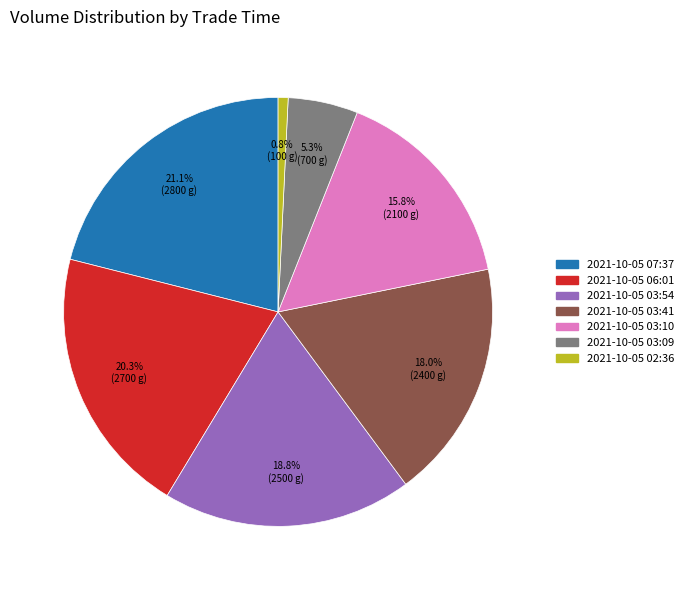

Between 2021-10-05 03:09 and 2021-10-05 03:54, which is larger?

2021-10-05 03:54